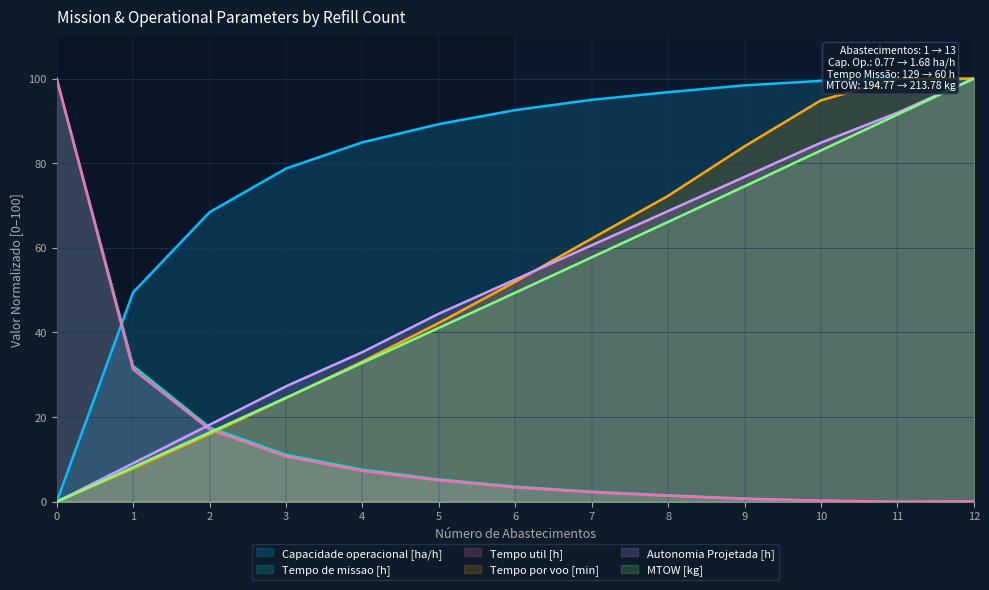

Reading left to right, transcribe all the data shown in this chart.

Capacidade operacional [ha/h]: 0.0	49.5	68.4	78.7	84.9	89.2	92.6	95.0	96.8	98.4	99.5	100.0	99.9
Tempo de missao [h]: 100.0	32.1	17.6	11.1	7.6	5.3	3.6	2.4	1.5	0.7	0.2	0.0	0.1
Tempo util [h]: 100.0	31.3	17.1	10.7	7.3	5.1	3.4	2.3	1.4	0.7	0.3	0.0	0.1
Tempo por voo [min]: 0.0	7.8	16.0	24.5	33.1	42.2	52.0	62.2	72.3	84.0	94.9	99.9	100.0
Autonomia Projetada [h]: 0.0	9.1	18.2	27.3	35.4	44.4	52.5	60.6	68.7	76.8	84.8	91.9	100.0
MTOW [kg]: 0.0	8.2	16.4	24.6	32.8	41.1	49.4	57.8	66.1	74.5	83.0	91.5	100.0